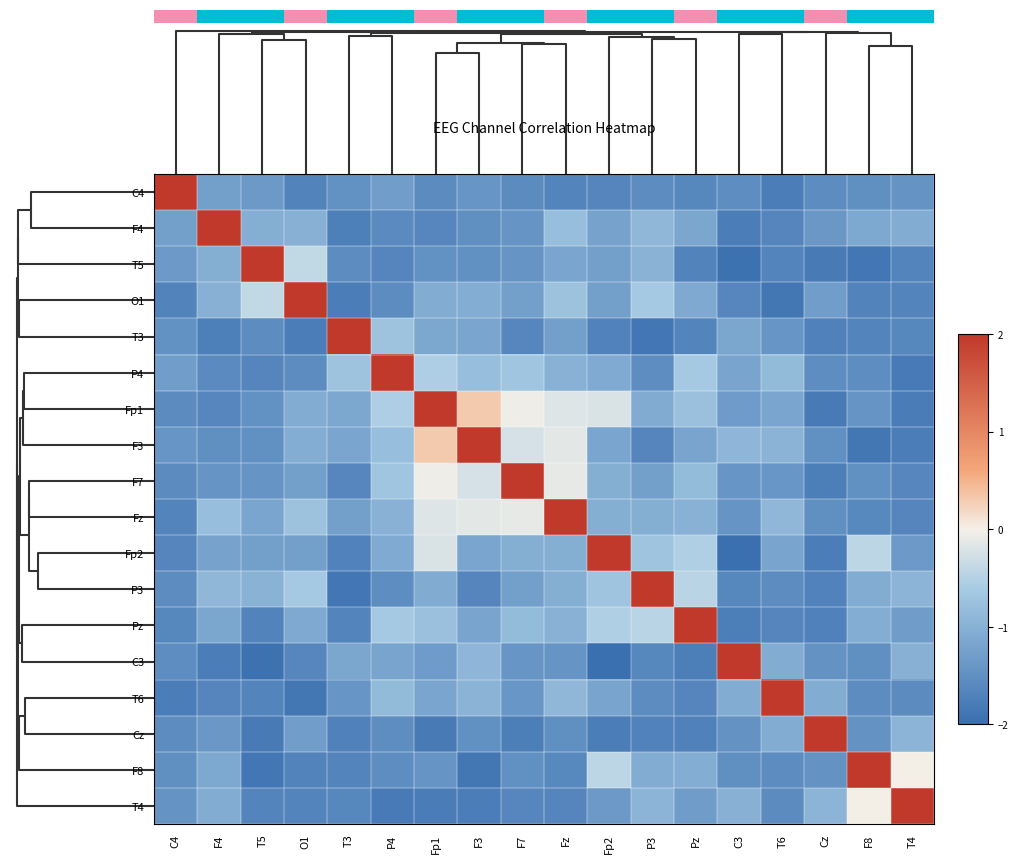

Count the number of data series in this chart.

18